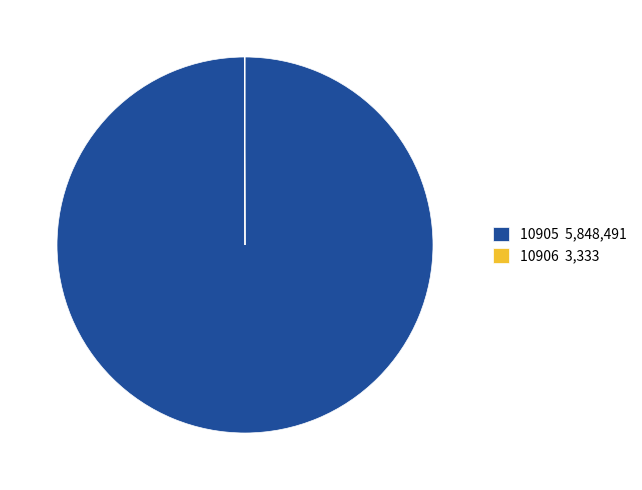

The 10905 5,848,491 slice represents 100% of the pie. True or false?

True